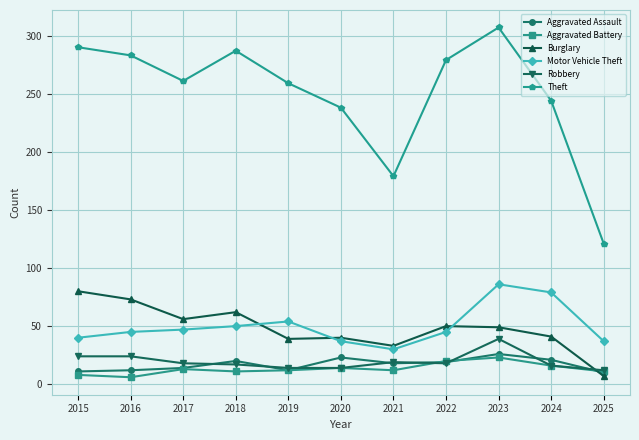

Which category has the highest value in the Burglary series?

2015